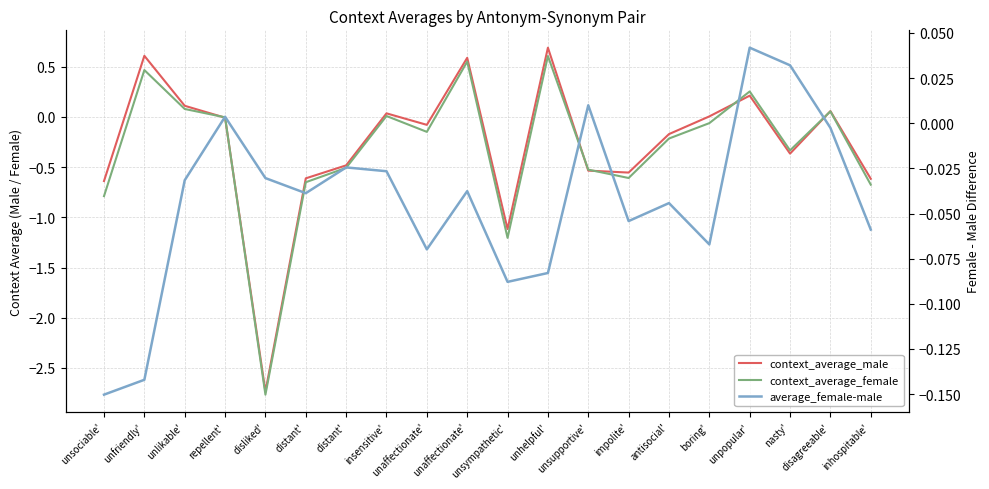

What is the minimum value for context_average_male?

-2.7